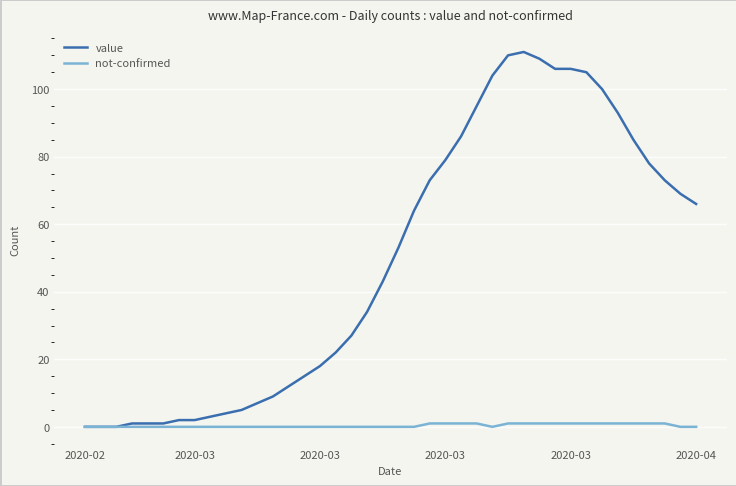

Which series has the widest spread of values?

value